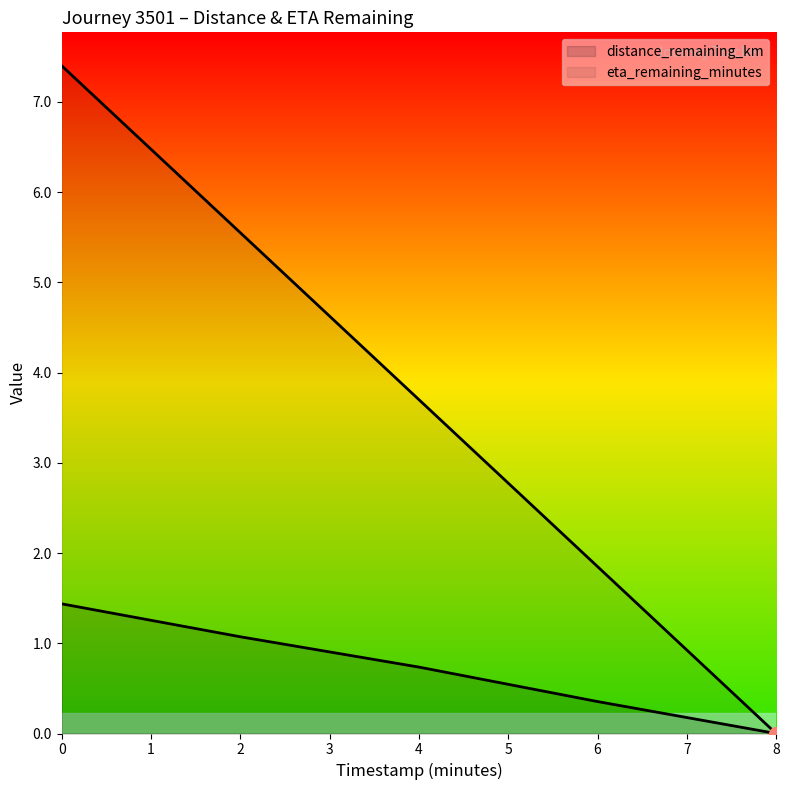

List the labels in order of distance_remaining_km value, largest first.

0, 2, 4, 6, 8